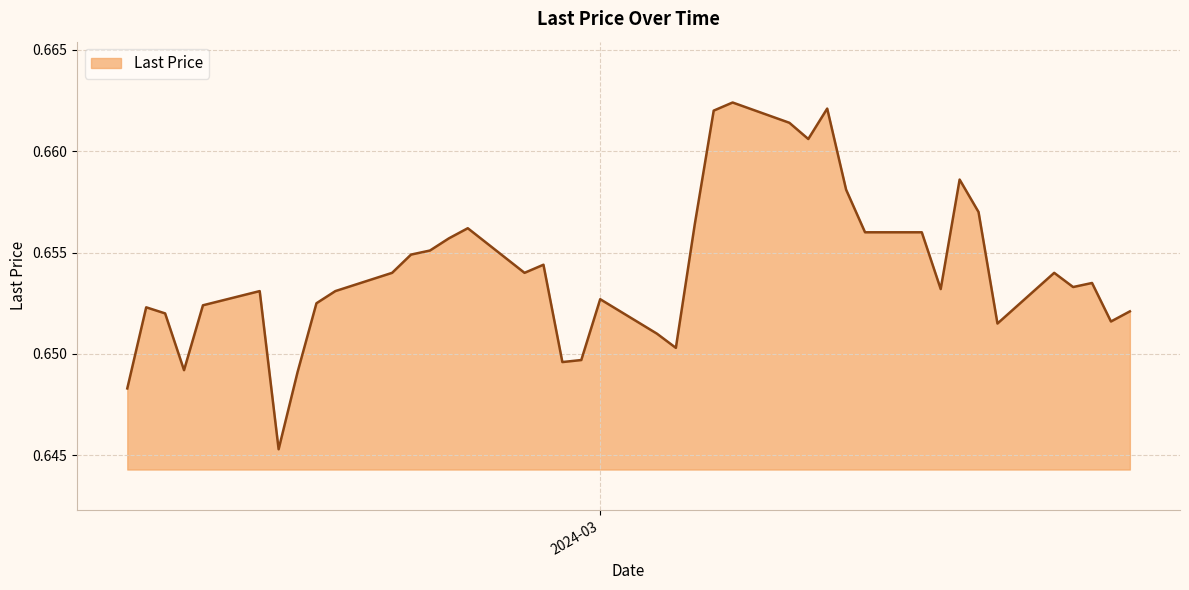

Does the chart display data point markers on the line(s)?

No